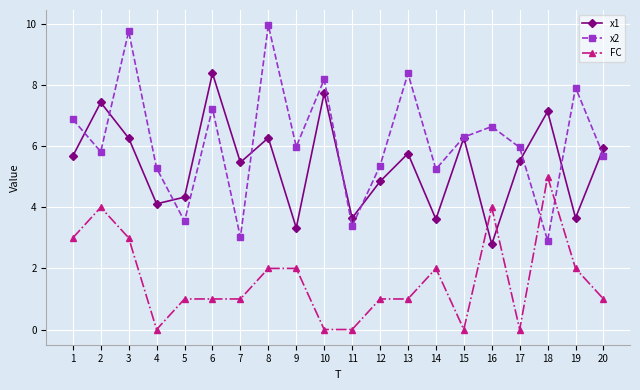

Which label corresponds to the largest value in the chart?

8